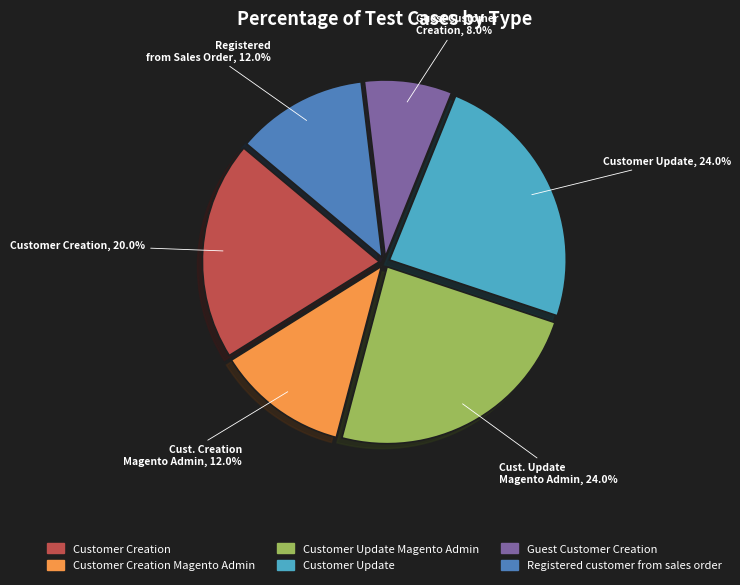

Count the number of slices in the pie.

6